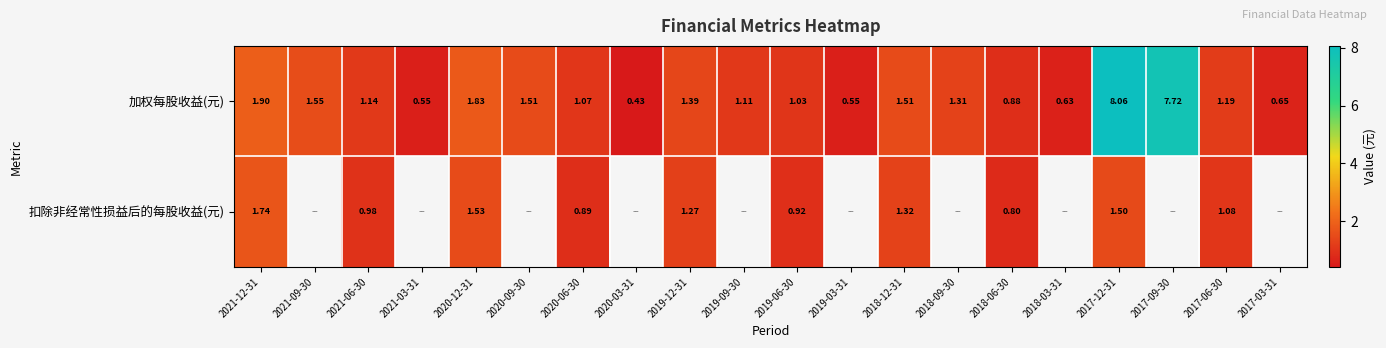

Which has a higher value, 2018-09-30 or 2020-09-30?

2020-09-30